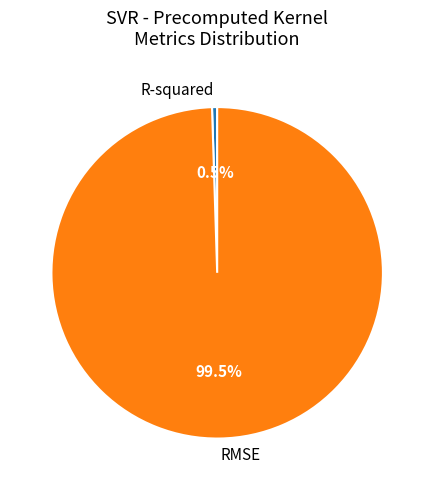

Rank the categories by value from highest to lowest.

RMSE, R-squared